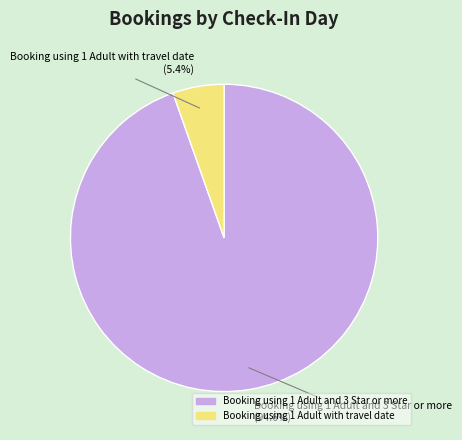

Which has a higher value, Booking using 1 Adult and 3 Star or more or Booking using 1 Adult with travel date?

Booking using 1 Adult and 3 Star or more